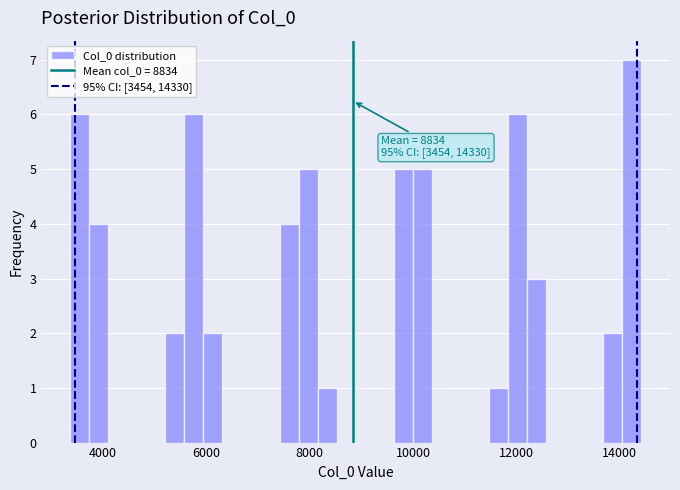

Around what value on the x-axis is the tallest bar? Give the approximate position of its centre, as read against the axis.

14200